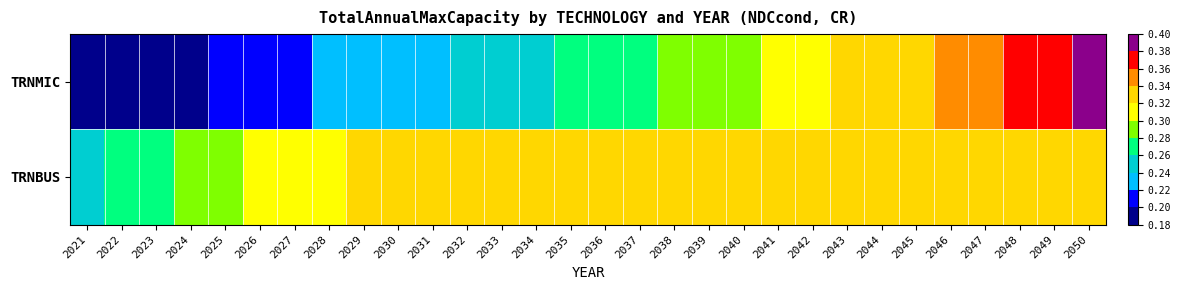

Which series has the largest total across all categories?

TRNBUS